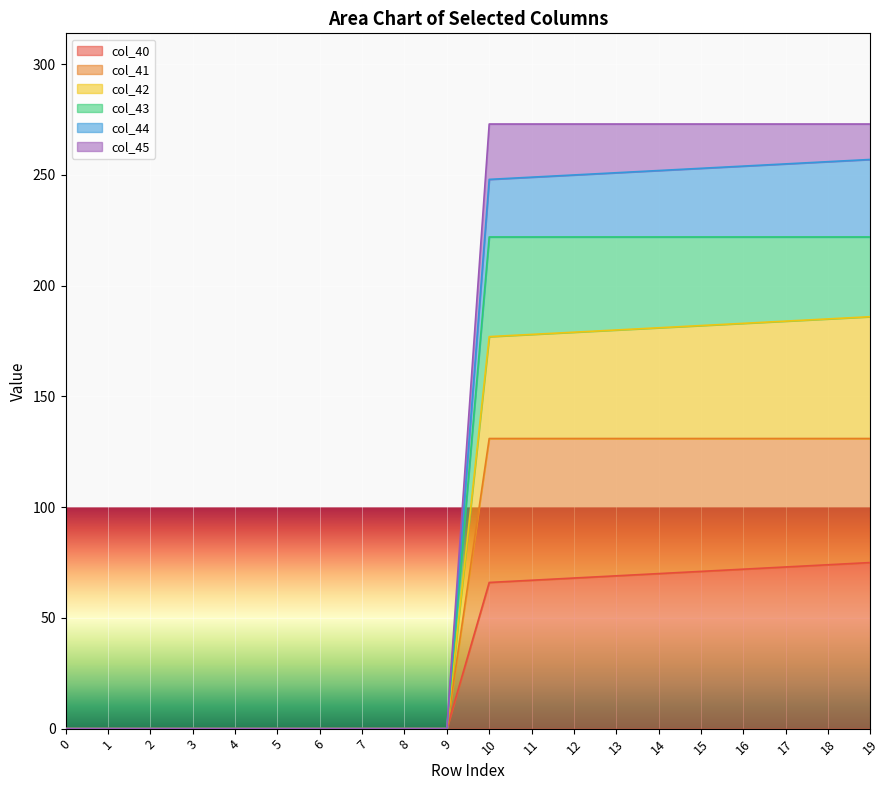

The value of col_43 at 11 is 116.7. True or false?

False